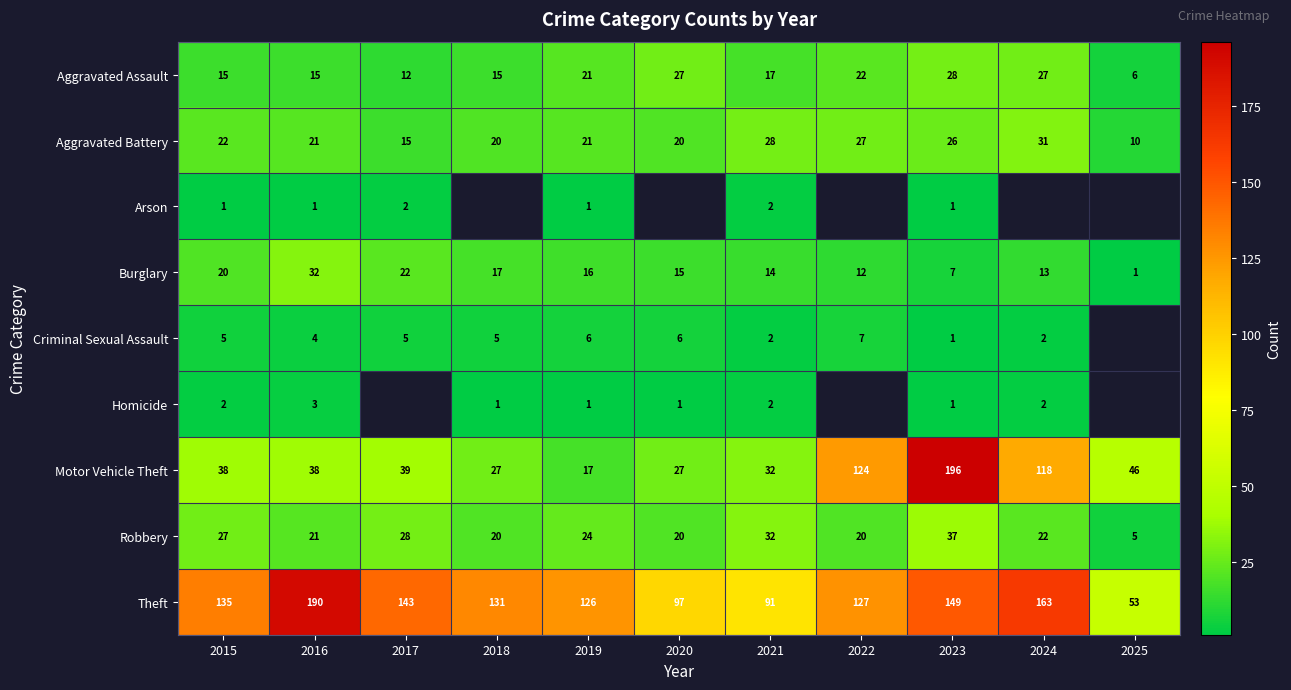

How many data points in Theft are less than 131?

5